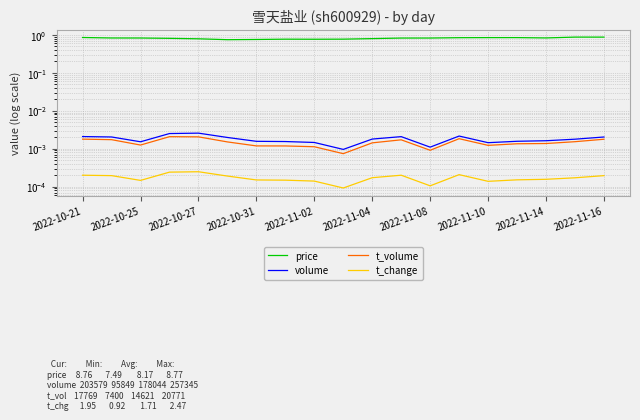

Is it true that t_volume equals 0.0 at 15?

False